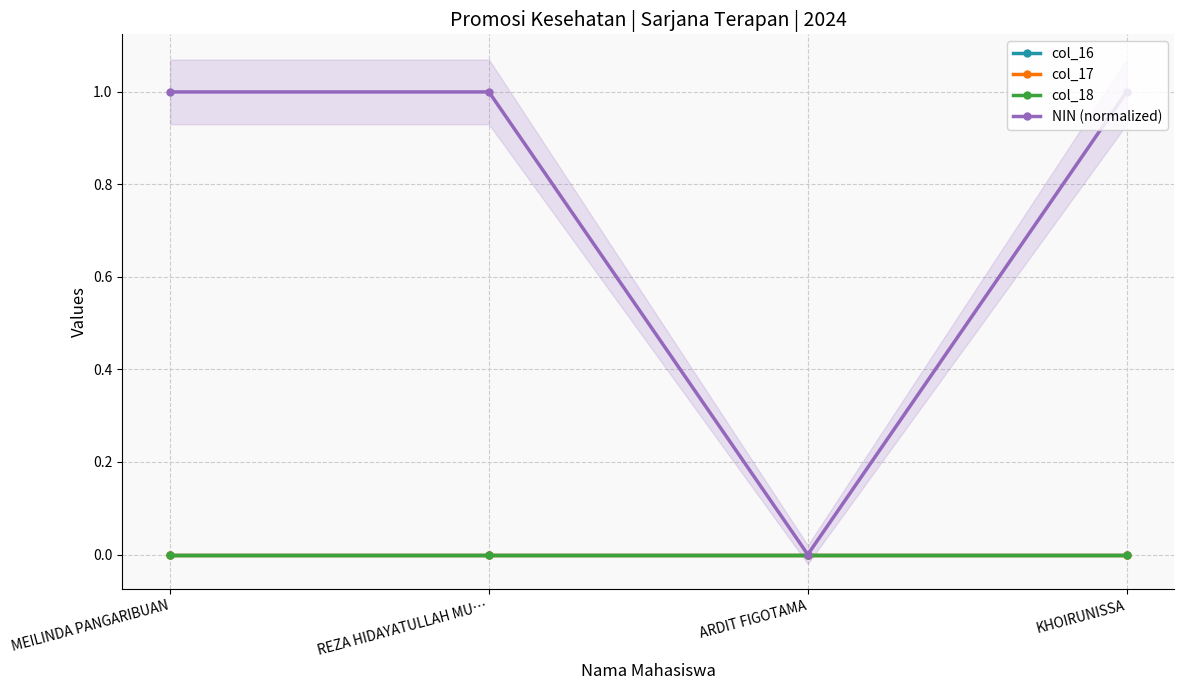

At REZA HIDAYATULLAH MU…, list the series in order from smallest to largest.

col_16, col_17, col_18, NIN (normalized)